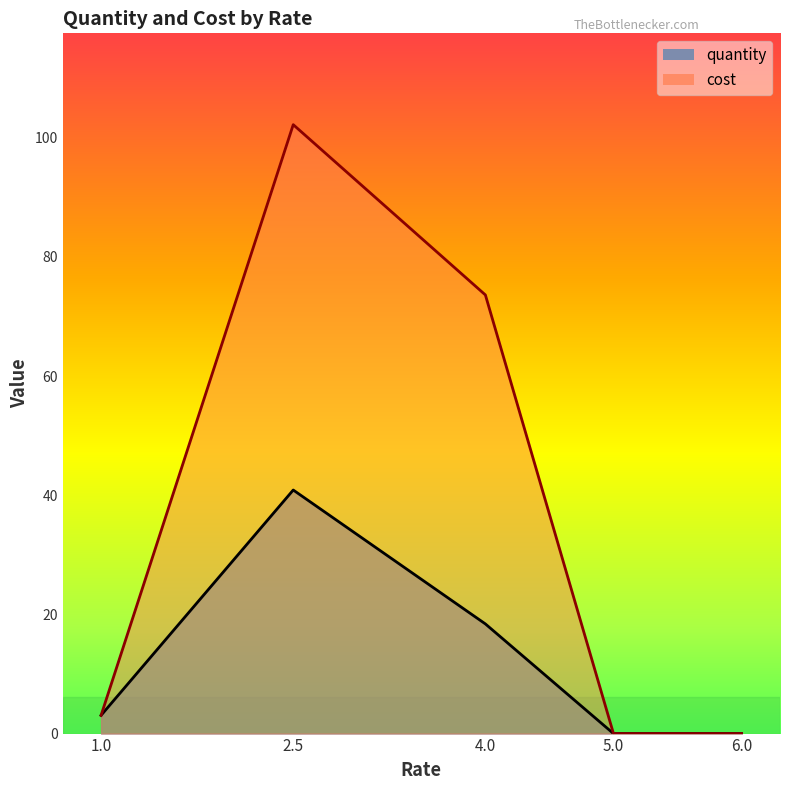

Rank the series at 6.0 from highest to lowest value.

quantity, cost